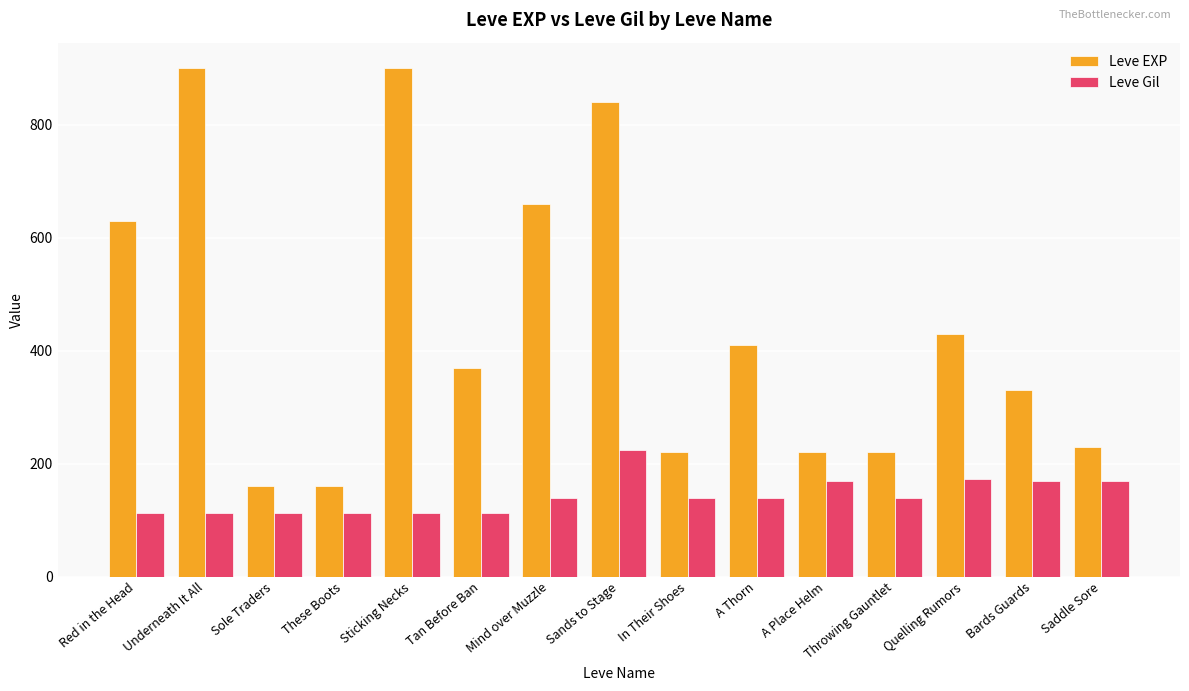

What is the sum of all Leve Gil values?

2140